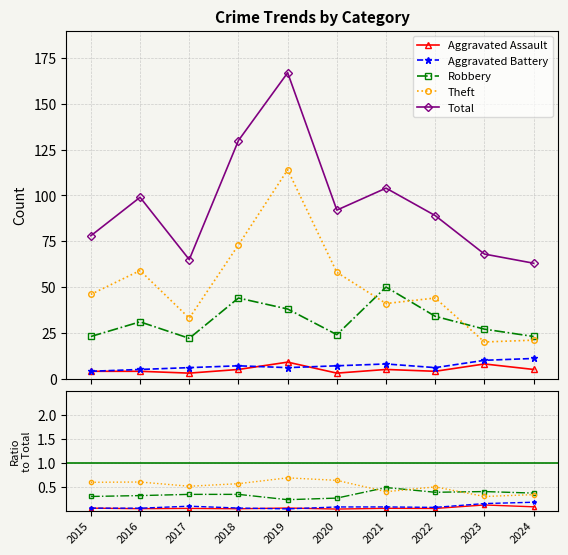

Is it true that Theft equals 0.6 at 2020?

True